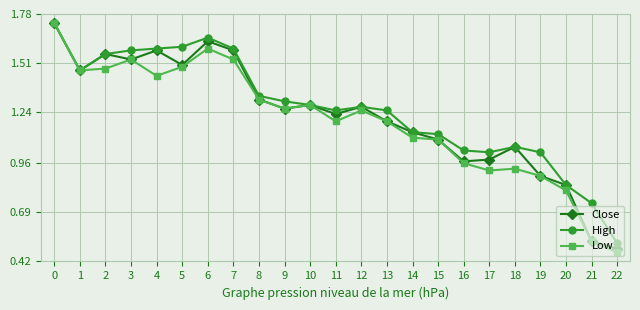

Which series has the largest range (max minus min)?

Low